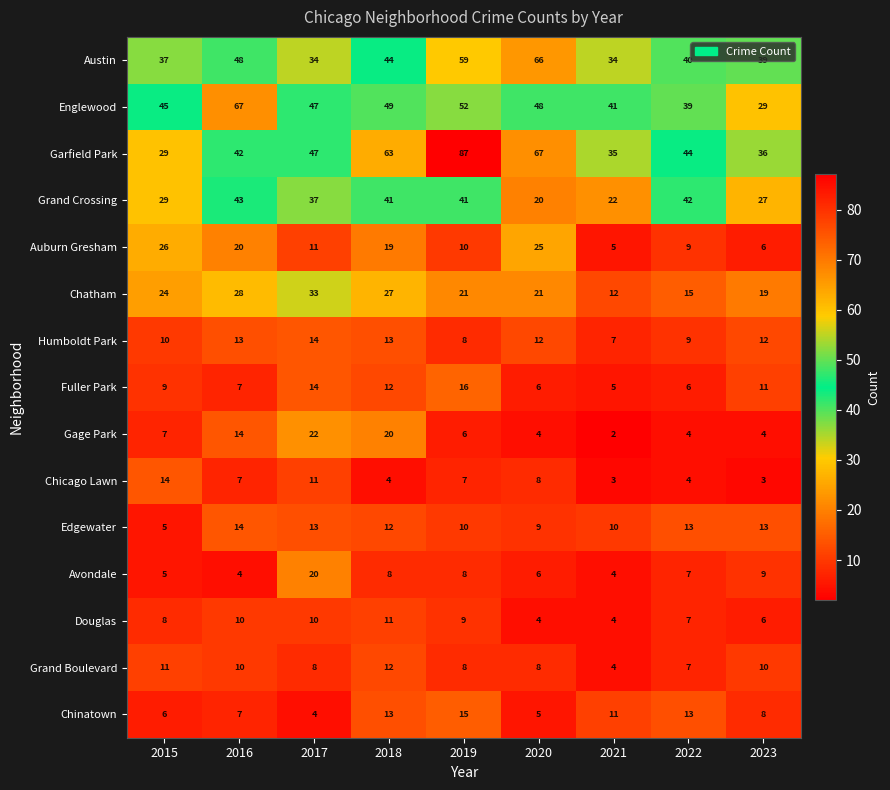

What is the smallest value displayed?

2